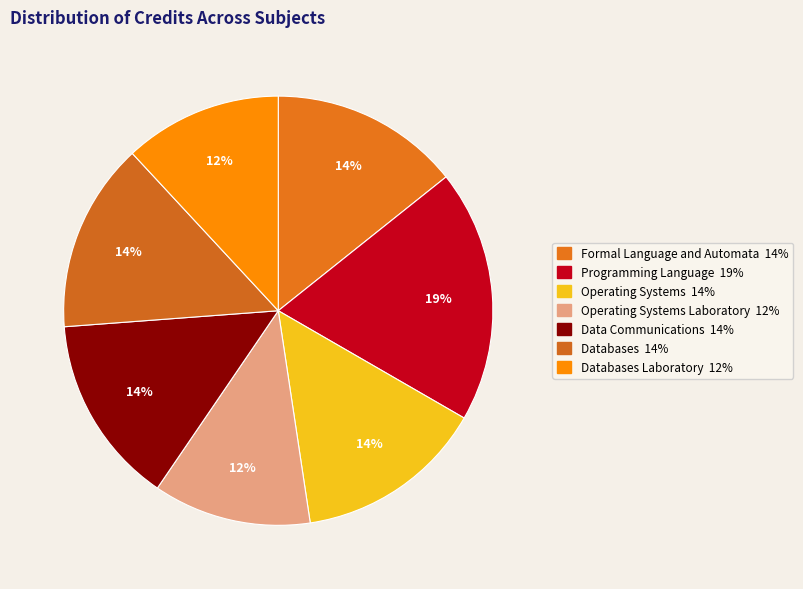

How many slices are in this pie chart?

7